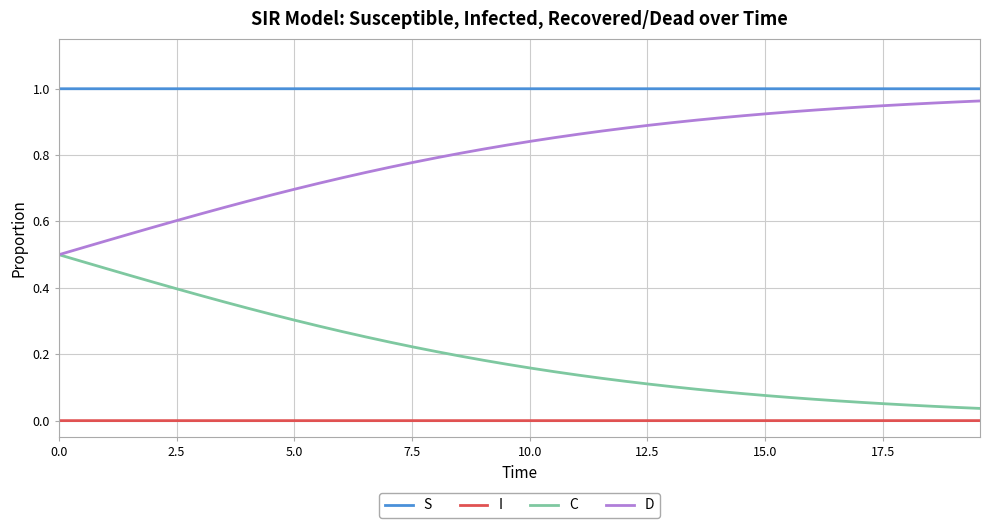

At how many categories does at least one series exceed 0?

40